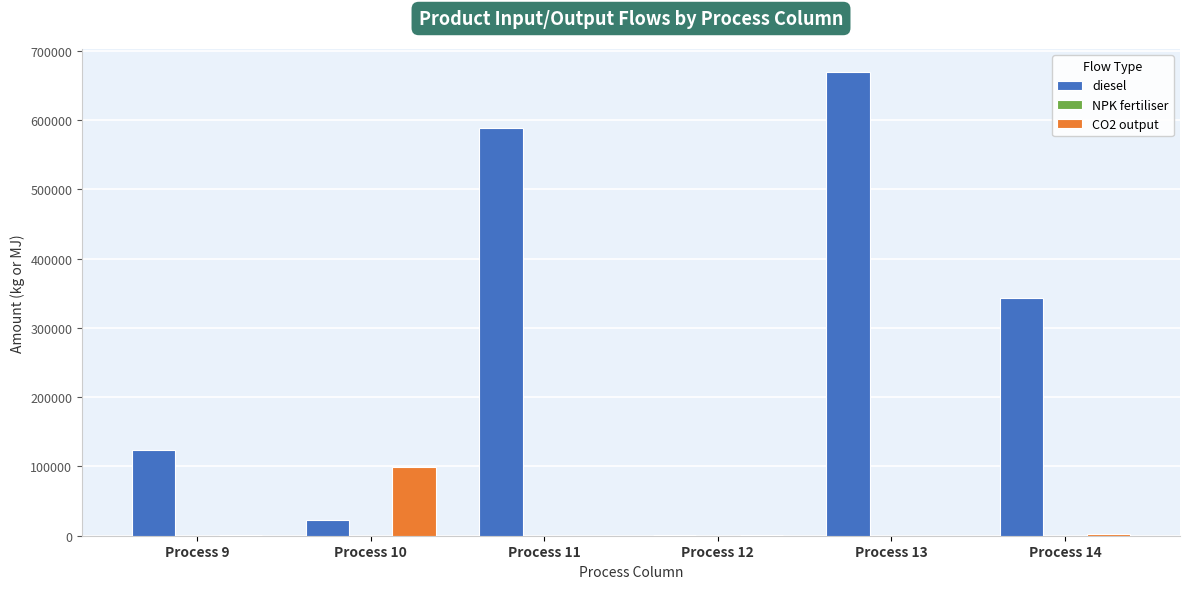

The value of diesel at Process 10 is 23296.0. True or false?

True